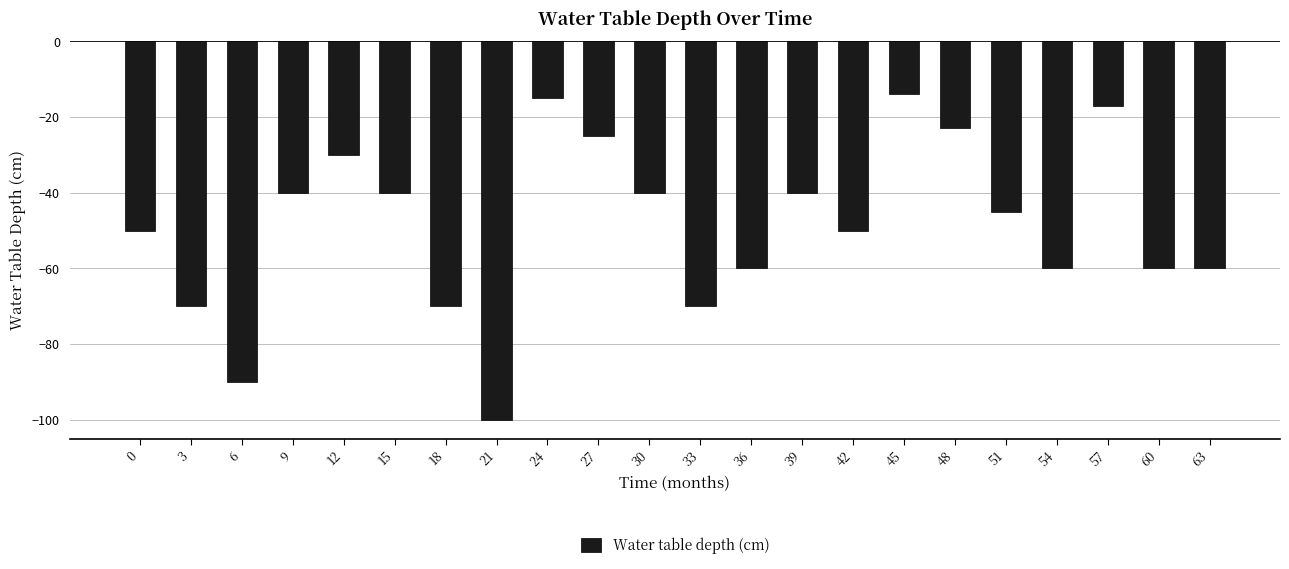

Which label corresponds to the largest value in the chart?

45